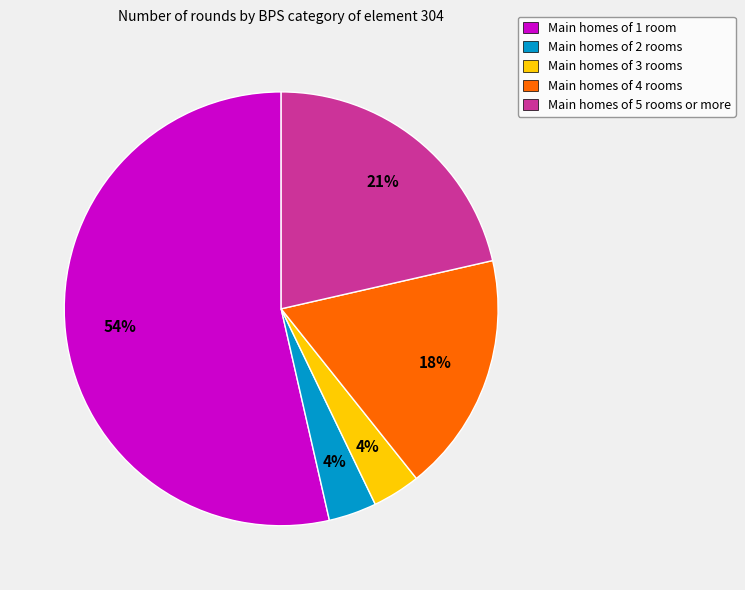

Is there a majority slice in this chart?

Yes